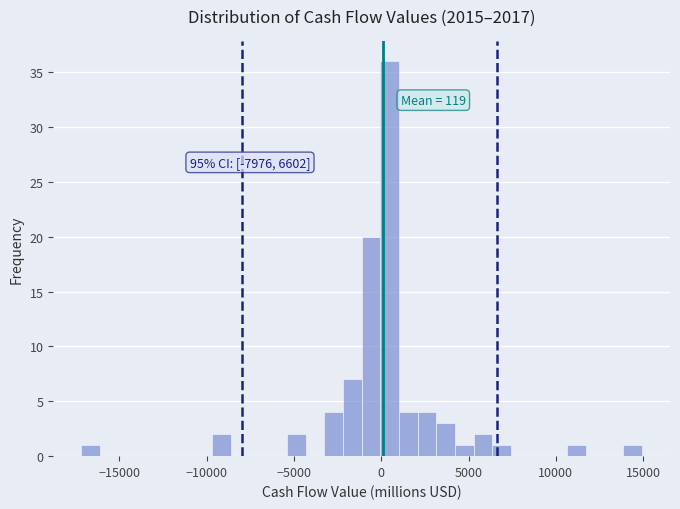

Read against the x-axis, roughly where is the centre of the tallest bar?

500